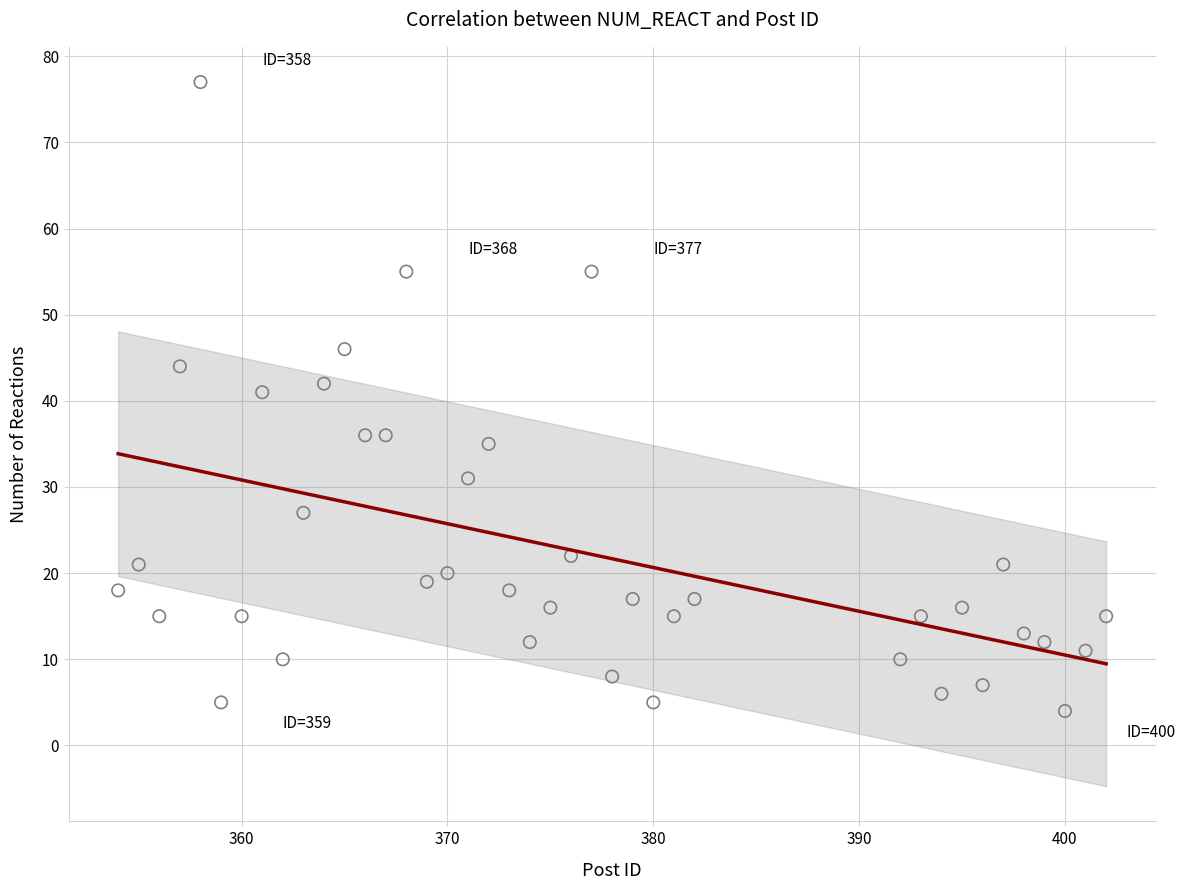

What Y value in the scatter plot is closest to 40?

41